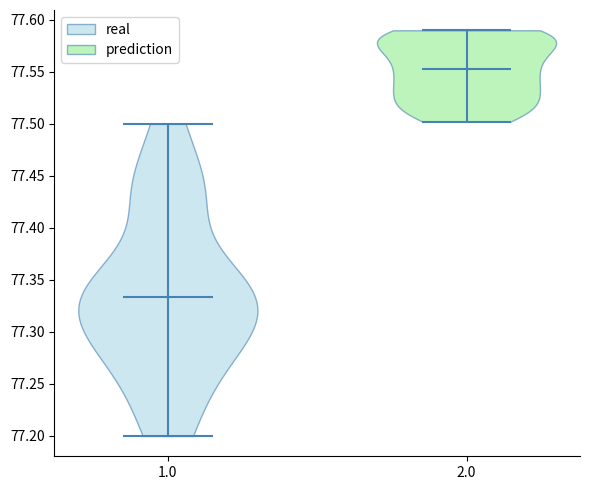

Reading left to right, read every violin against the y-axis: where its median line is, and the lowest and highest points it reaches. The values are not printed on the chart, so give them approximately, as read against the axis.

1.0: median line 77.335, lowest point 77.200, highest point 77.500
2.0: median line 77.555, lowest point 77.500, highest point 77.590